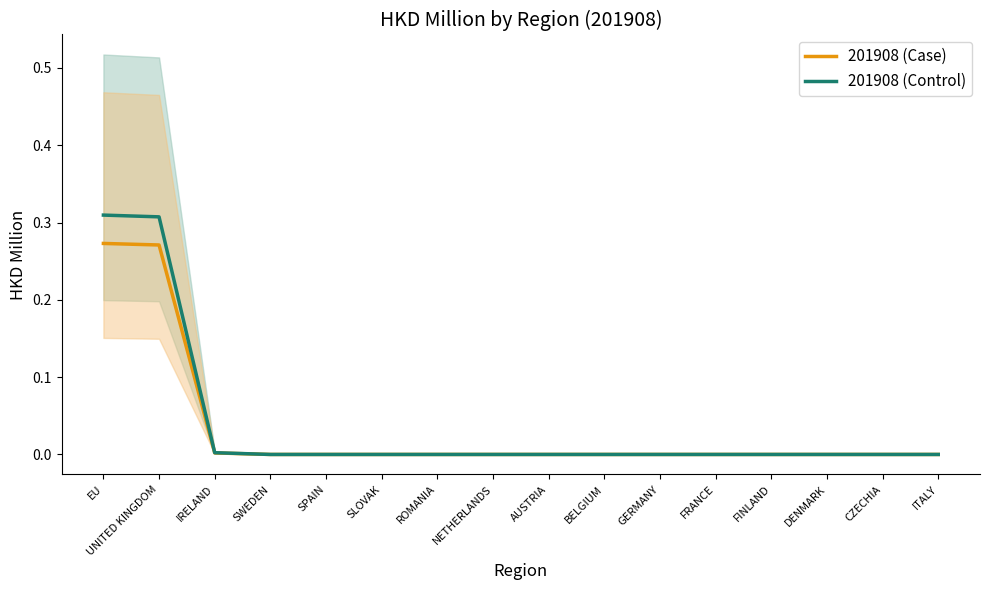

Rank the series by their average value, from highest to lowest.

201908 (Control), 201908 (Case)